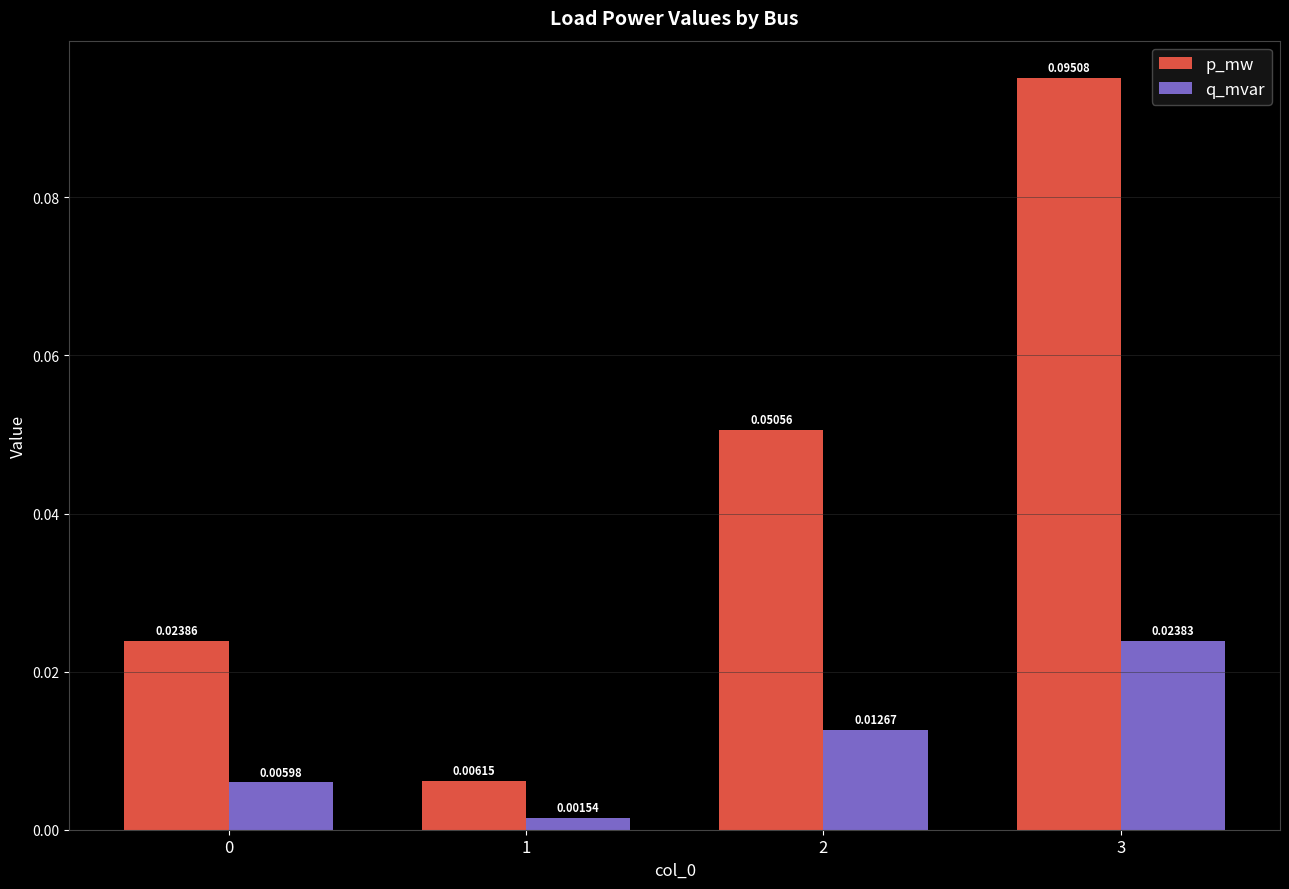

Between 1 and 3, which series saw the biggest shift?

p_mw